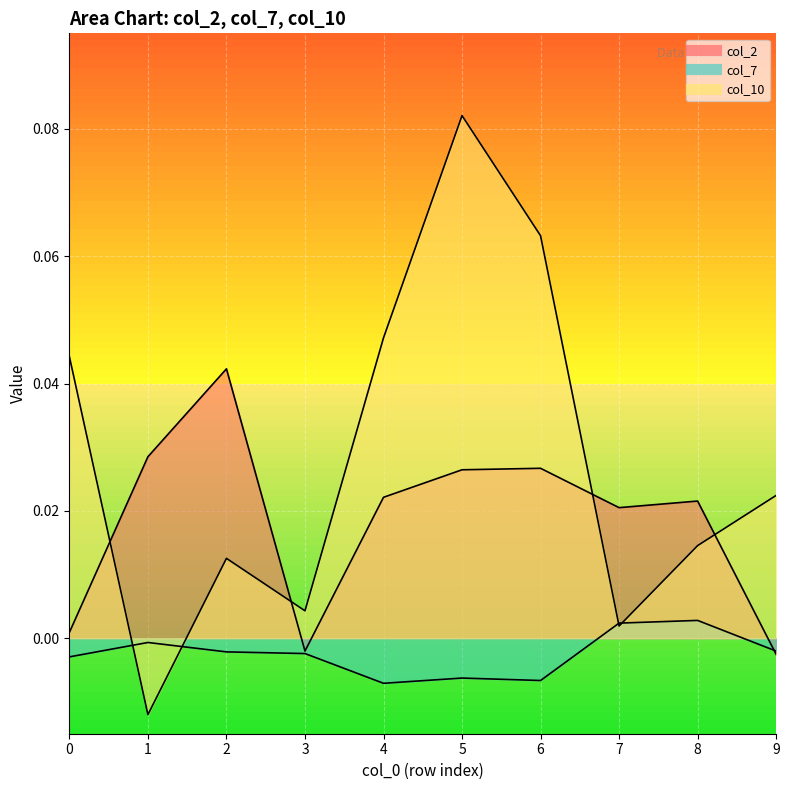

Reading right to left, list all the values displayed in this chart.

col_2: 9=-0.0	8=0.0	7=0.0	6=0.0	5=0.0	4=0.0	3=-0.0	2=0.0	1=0.0	0=0.0
col_7: 9=-0.0	8=0.0	7=0.0	6=-0.0	5=-0.0	4=-0.0	3=-0.0	2=-0.0	1=-0.0	0=-0.0
col_10: 9=0.0	8=0.0	7=0.0	6=0.1	5=0.1	4=0.0	3=0.0	2=0.0	1=-0.0	0=0.0